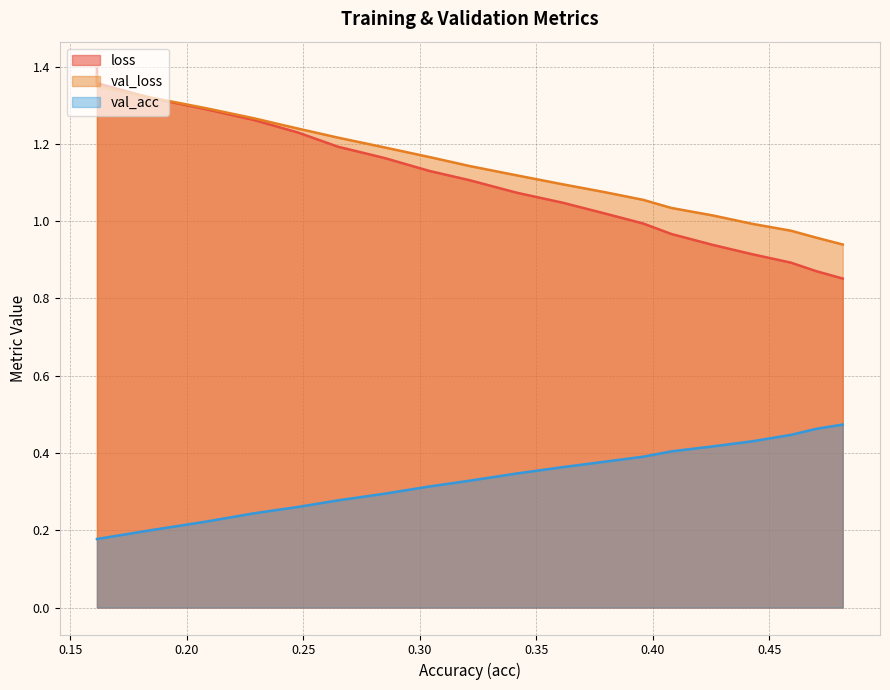

What is the average value of the loss series?

1.1